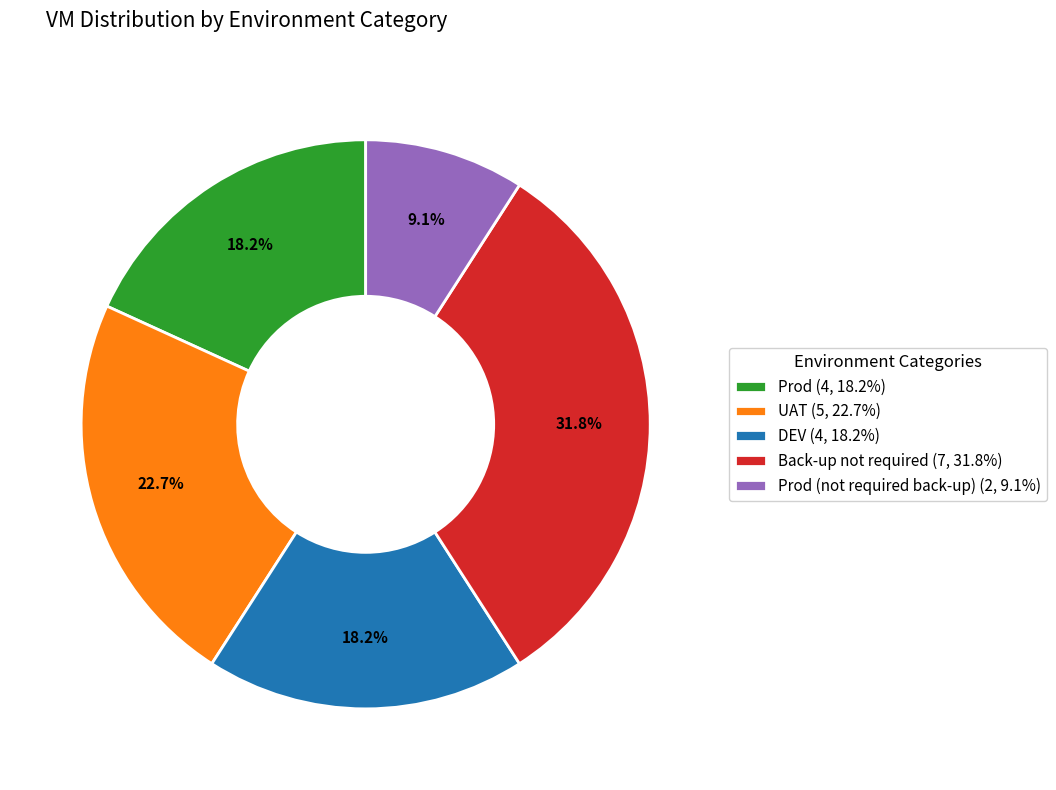

Count the number of slices in the pie.

5